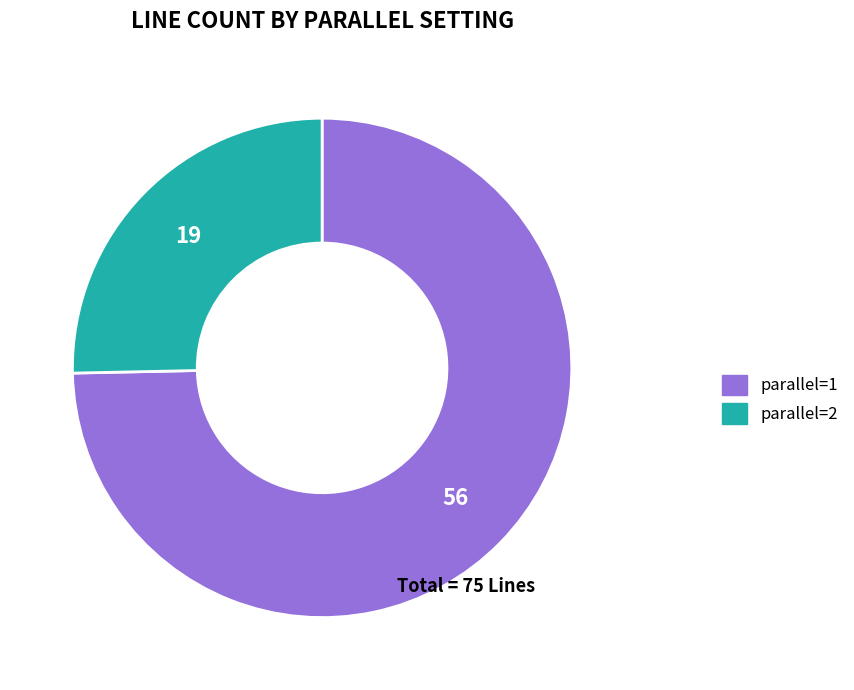

Do parallel=1 and parallel=2 together represent more than half of the pie?

Yes